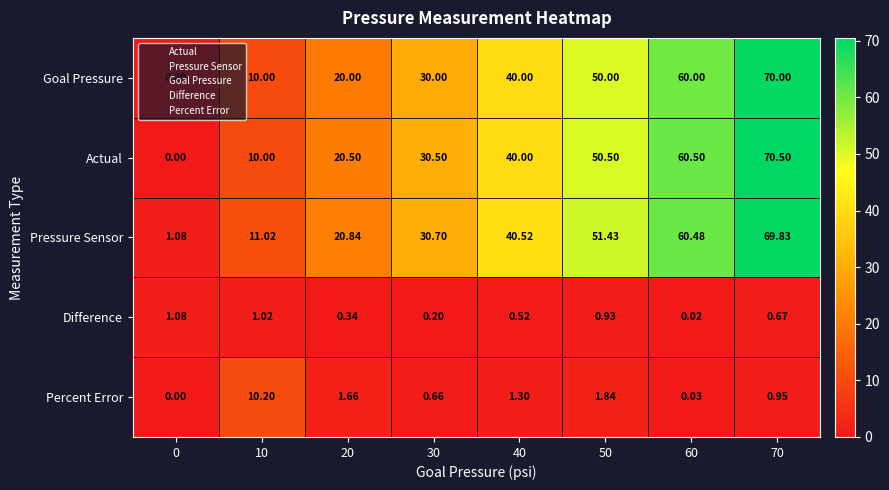

Rank the series by their maximum value, from highest to lowest.

Actual, Goal Pressure, Pressure Sensor, Percent Error, Difference